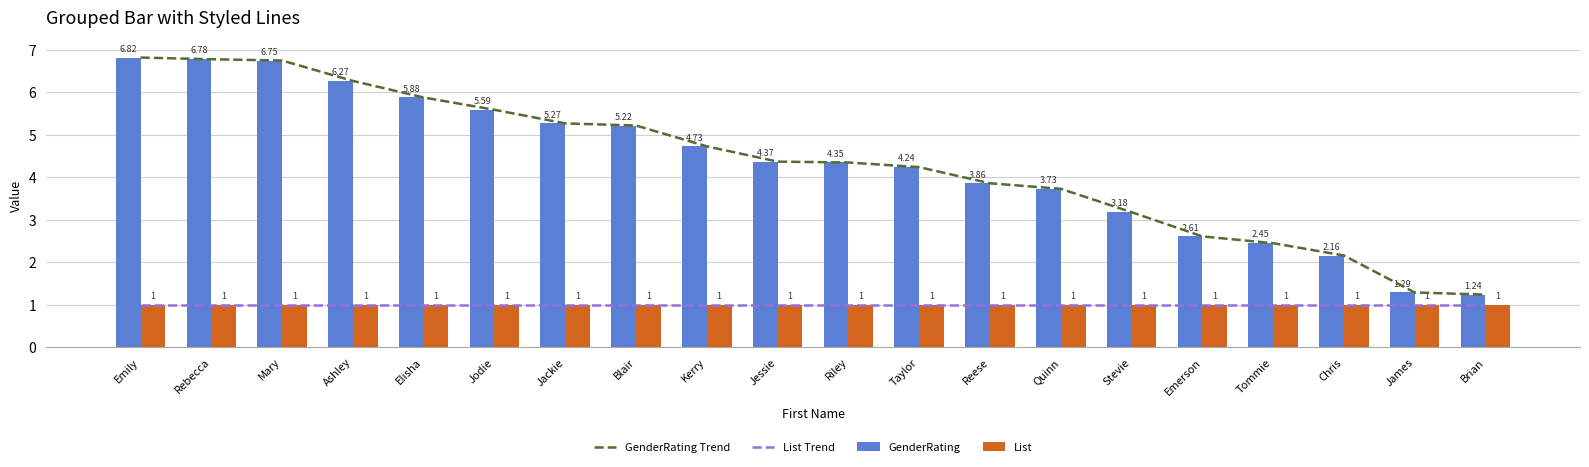

What is the average value of the GenderRating series?

4.3